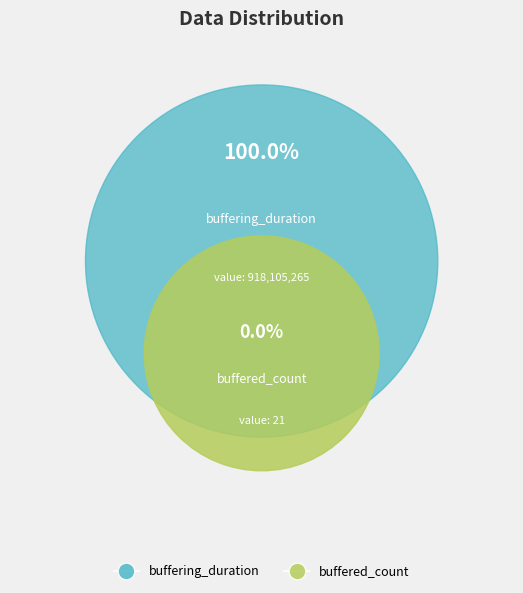

To the nearest percent, what is the difference between the buffering_duration and buffered_count slice percentages?

100%